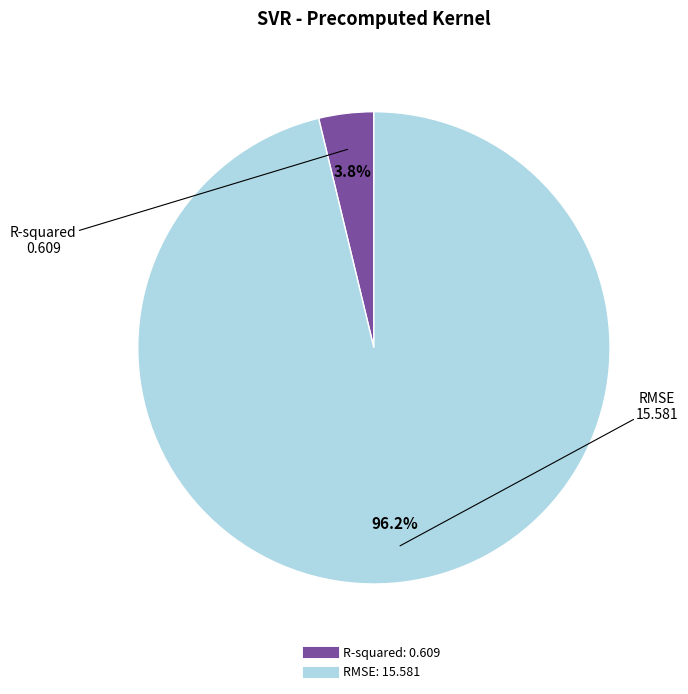

Between RMSE and R-squared, which is larger?

RMSE